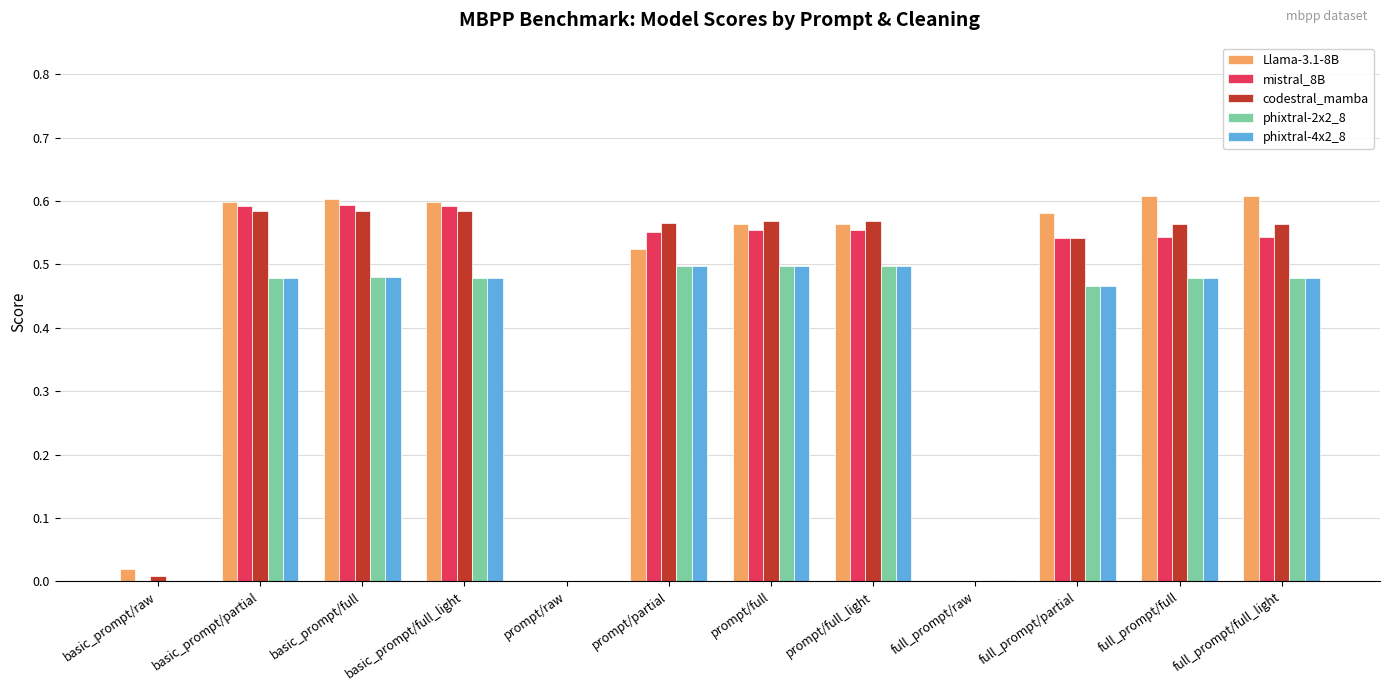

What is the sum of all phixtral-2x2_8 values?

4.4